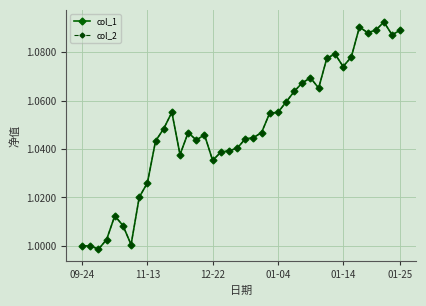

Is this an area chart (filled region under the line)?

No